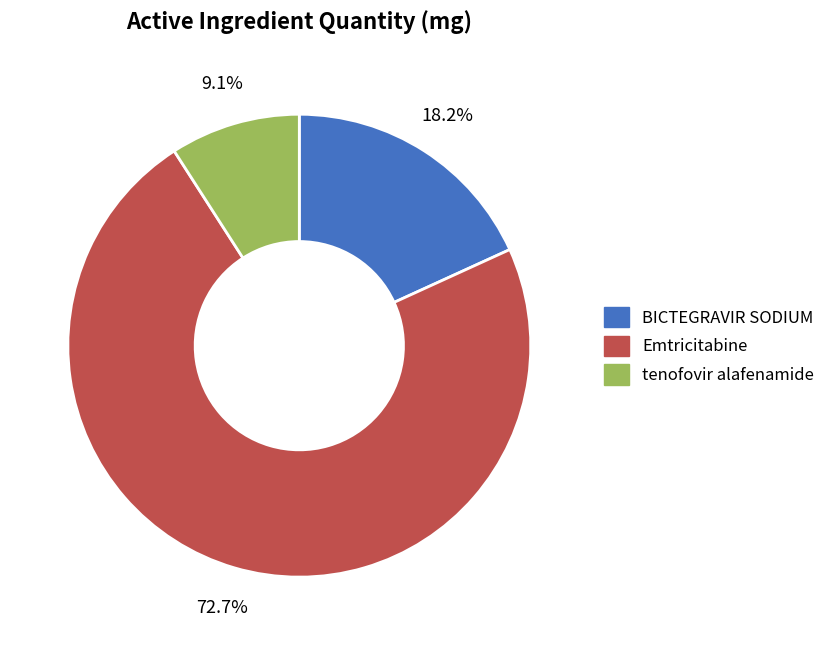

Count the number of slices in the pie.

3